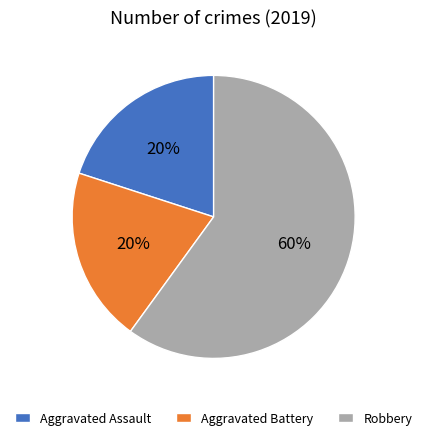

Is it true that Robbery is 52% of the pie?

False